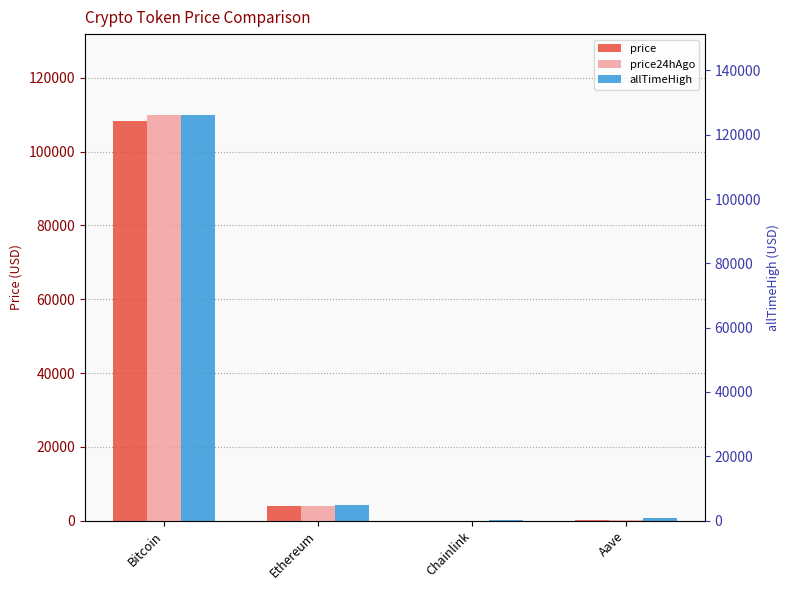

At which category is the sum across all series the highest?

Bitcoin